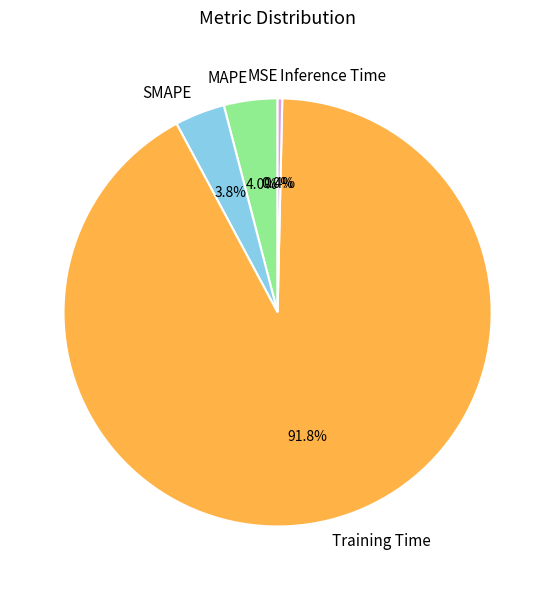

Is the sum of MAPE and Training Time greater than half?

Yes